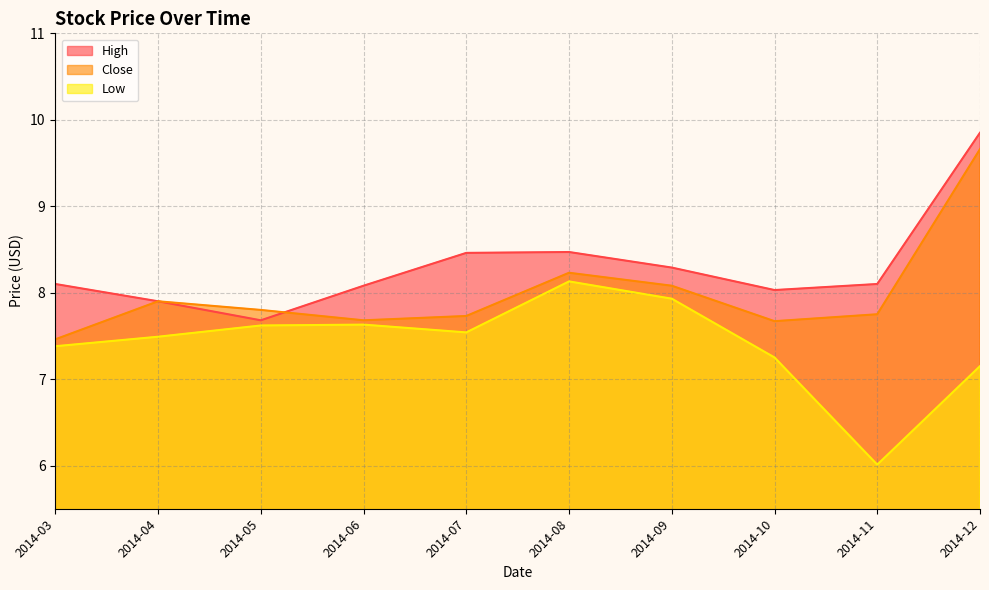

Reading left to right, transcribe all the data shown in this chart.

High: 8.1	7.9	7.7	8.1	8.5	8.5	8.3	8.0	8.1	9.8
Close: 7.5	7.9	7.8	7.7	7.7	8.2	8.1	7.7	7.8	9.7
Low: 7.4	7.5	7.6	7.6	7.5	8.1	7.9	7.2	6.0	7.2